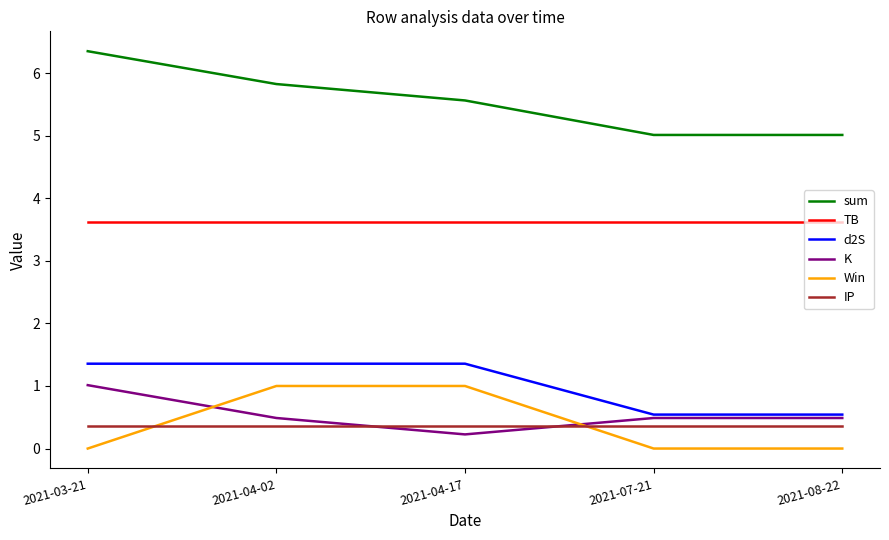

How many Win values are between 0 and 1?

5